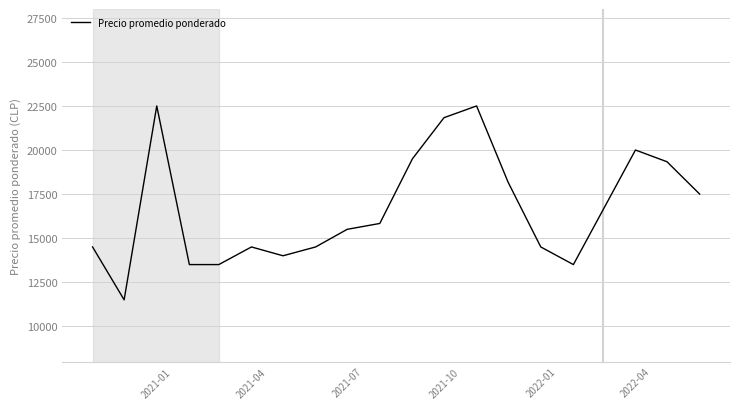

What is the difference between the maximum and minimum values?

11000.0